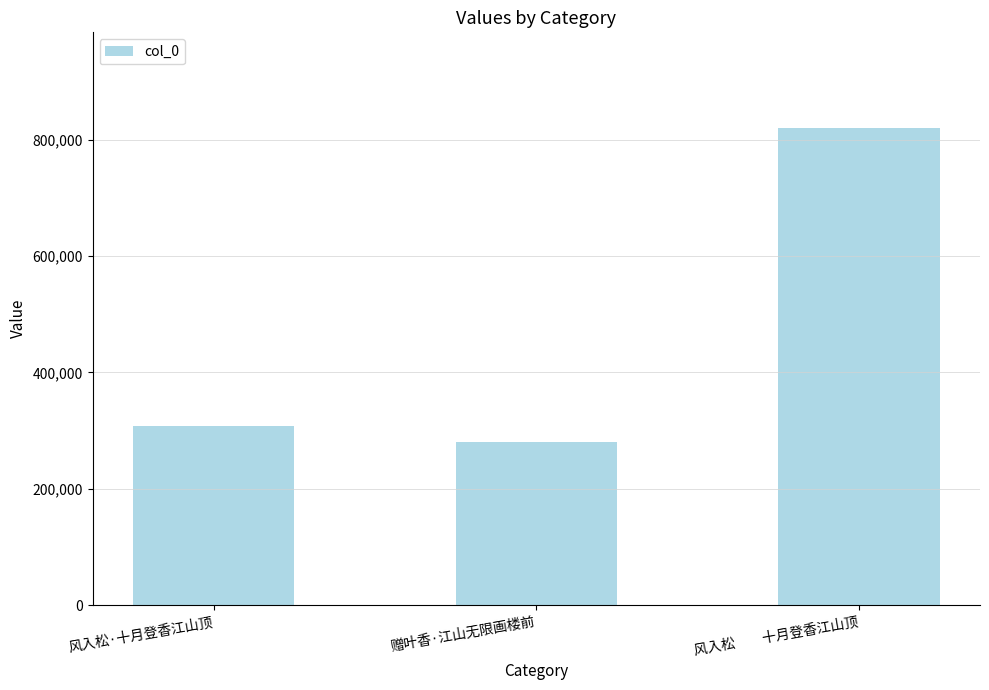

What is the smallest value displayed?

280962